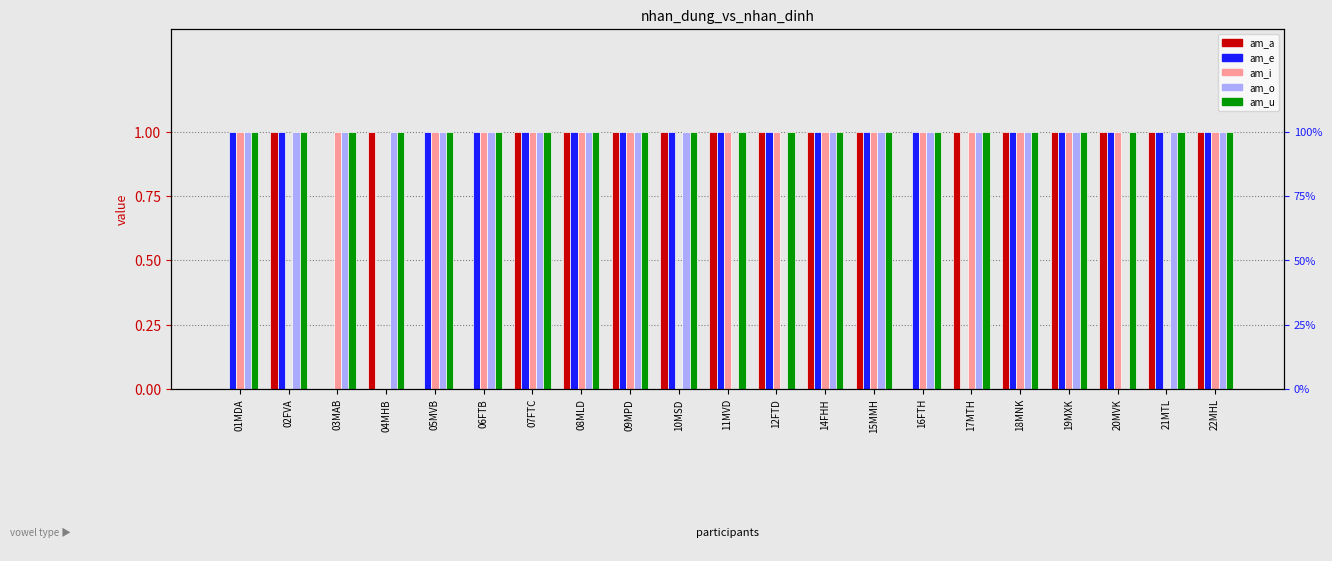

At 06FTB, list the series in order from largest to smallest.

am_e, am_i, am_o, am_u, am_a